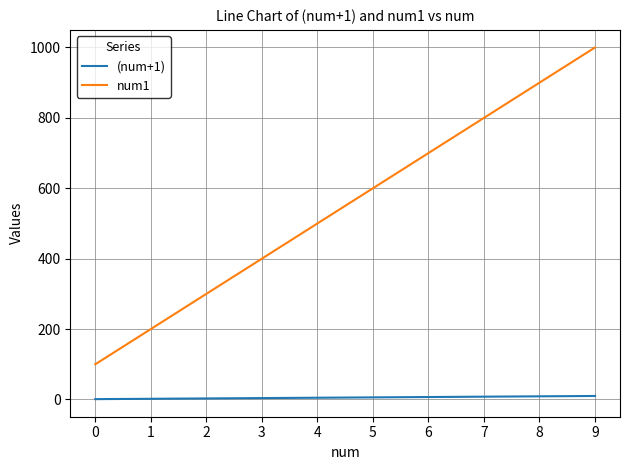

List the series in order of their peak value, highest first.

num1, (num+1)